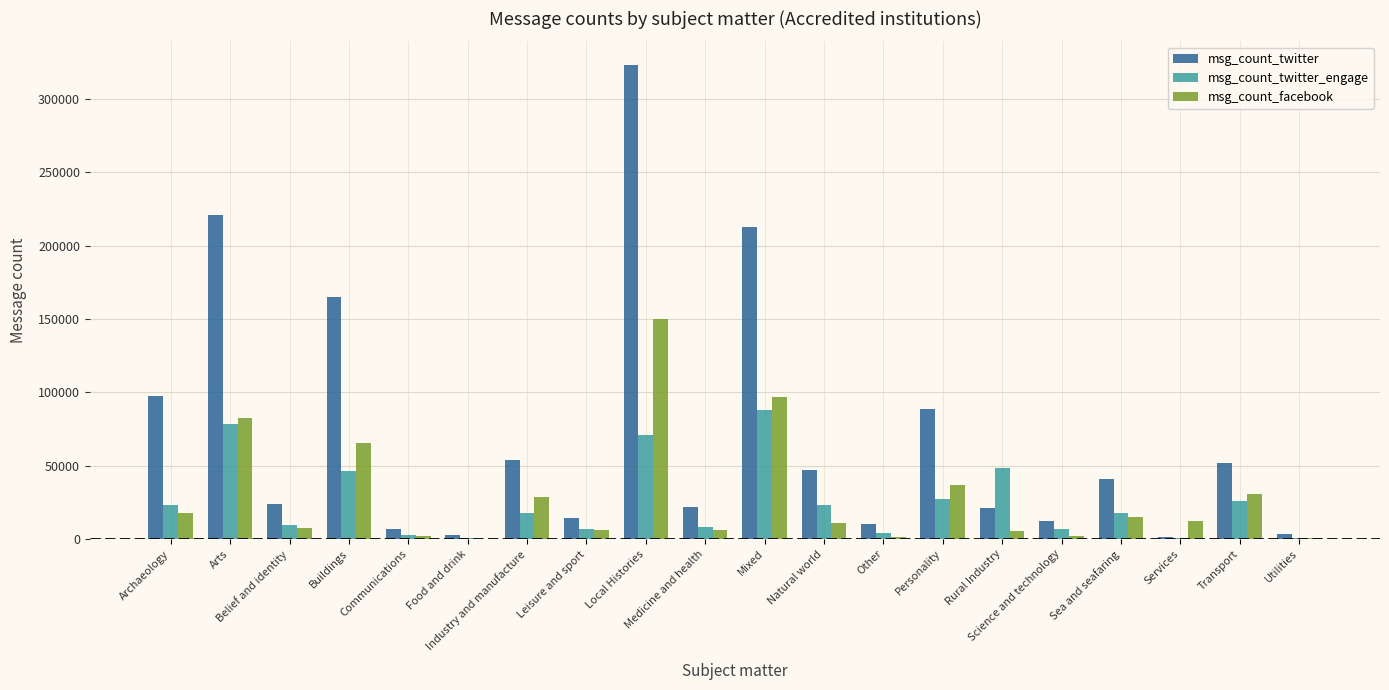

Are the bars grouped side by side (vs. stacked)?

Yes